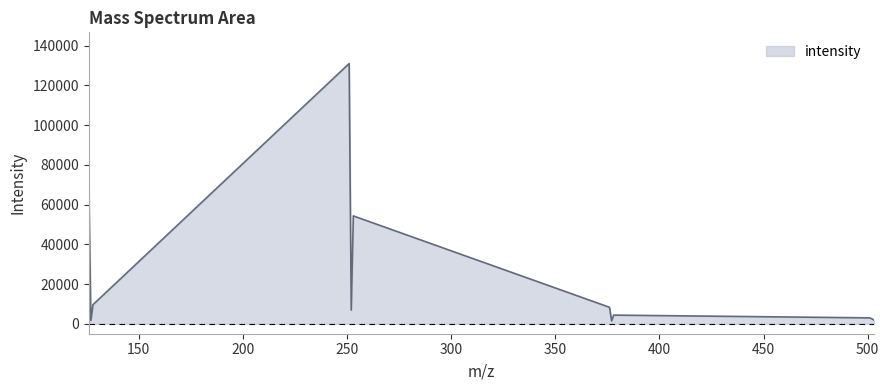

What is the greatest value displayed?

130992.0